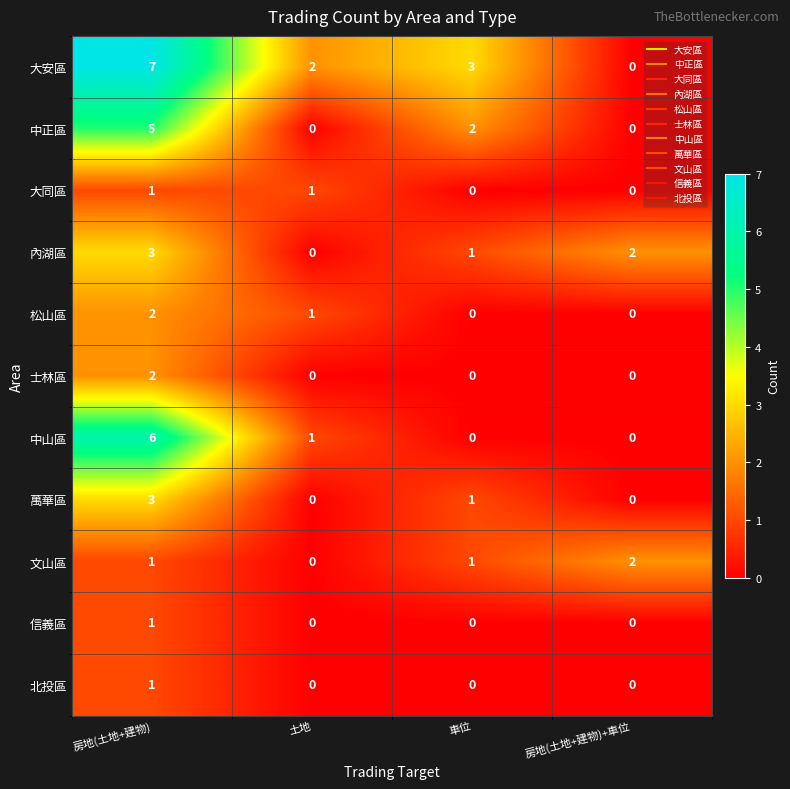

Which series has the widest spread of values?

大安區